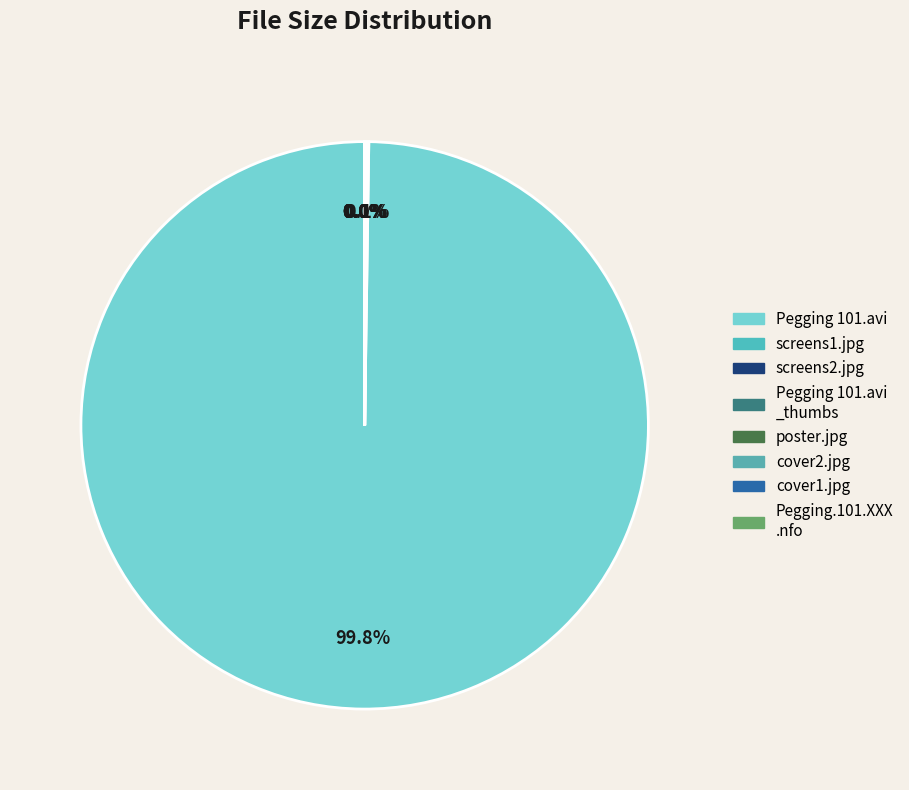

Rank the categories by value from highest to lowest.

Pegging 101.avi, screens1.jpg, screens2.jpg, Pegging 101.avi_thumbs, poster.jpg, cover2.jpg, cover1.jpg, Pegging.101.XXX.DVDRIP-AVID.nfo